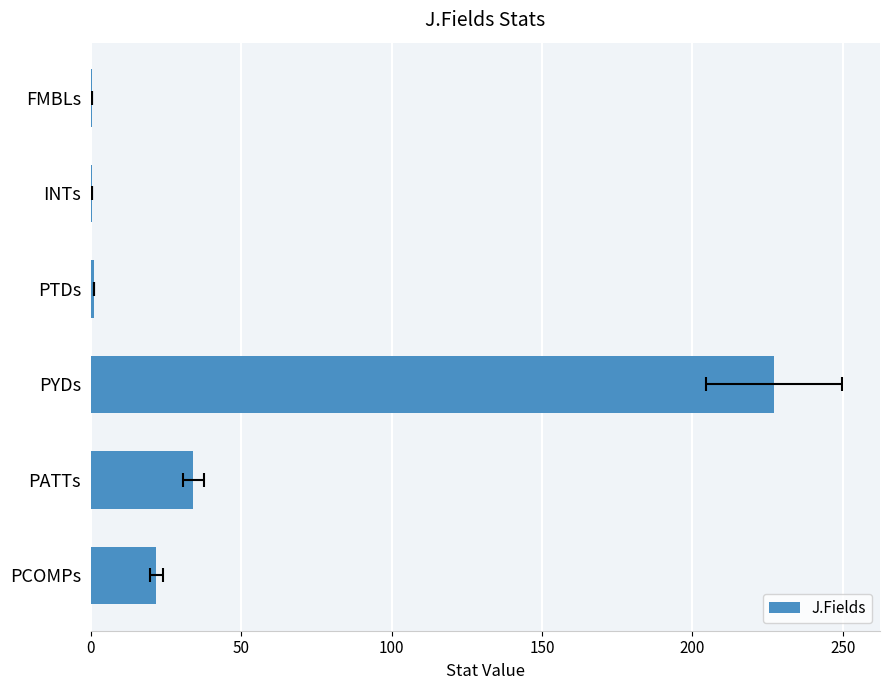

What is the sum of all values?

285.0